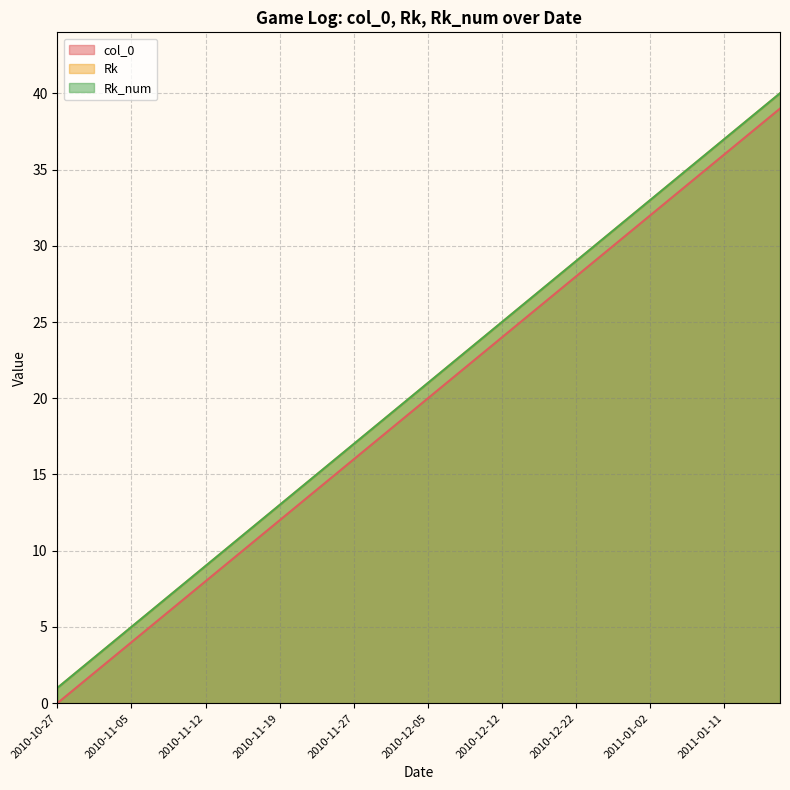

What is the label of the 15th point from the left?

2010-11-23